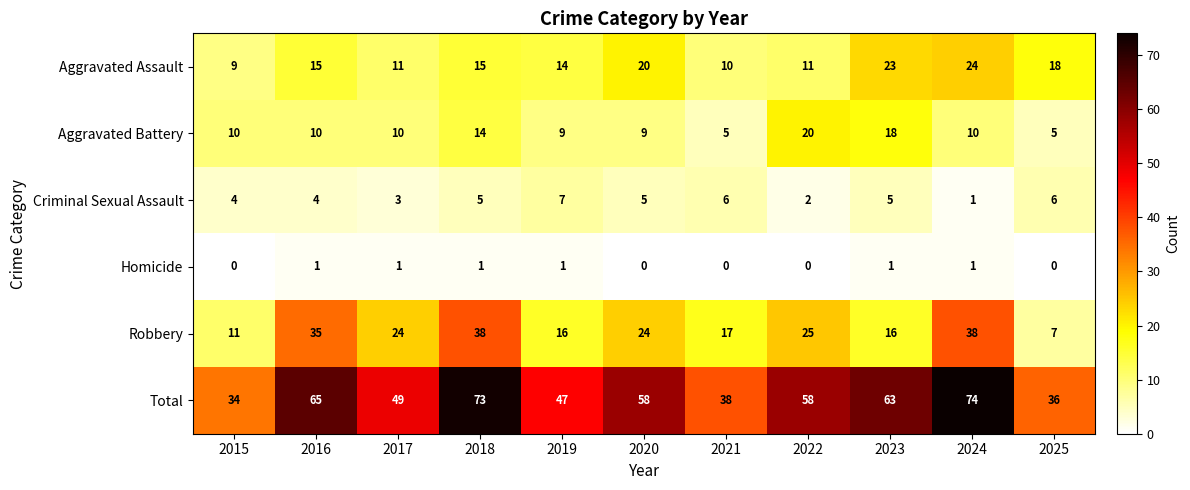

How many Criminal Sexual Assault values are between 3 and 6?

8